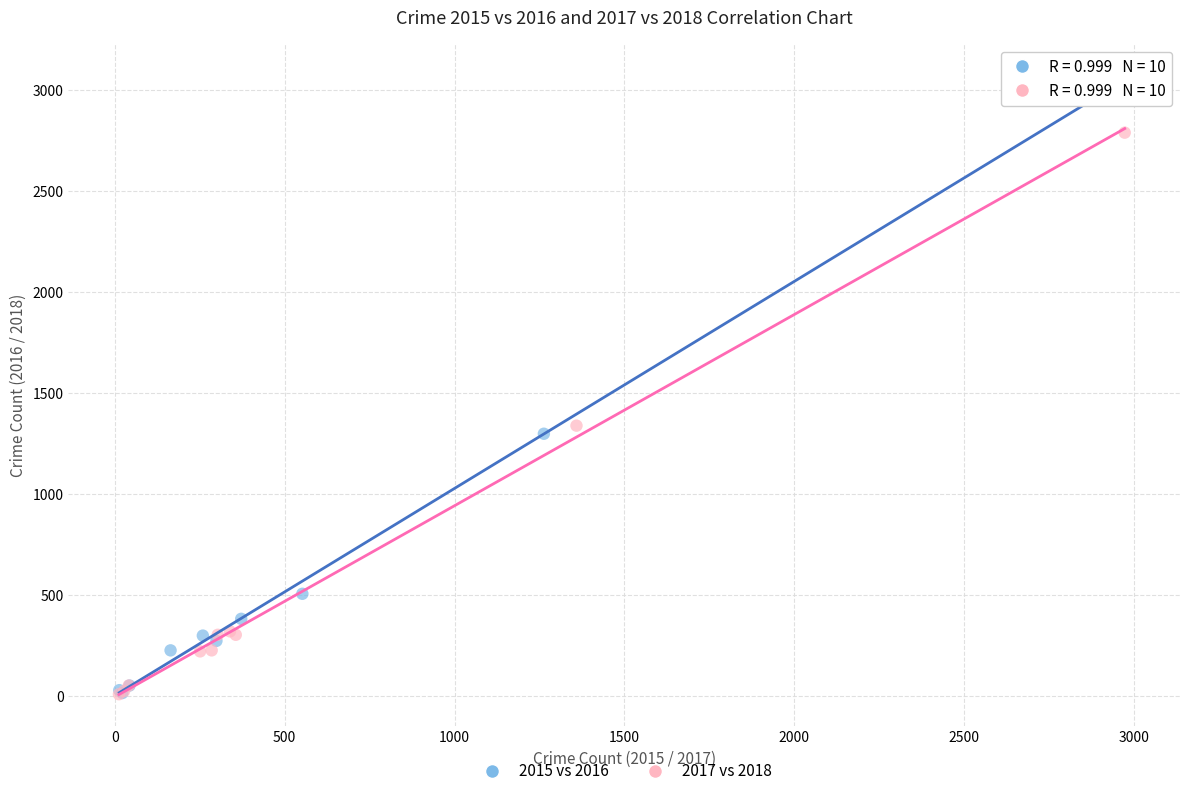

Which series has the largest Y range (max minus min)?

2015 vs 2016